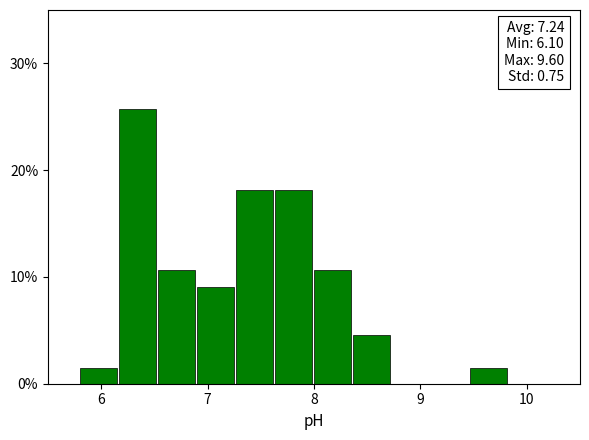

Around what value on the x-axis is the tallest bar? Give the approximate position of its centre, as read against the axis.

6.3